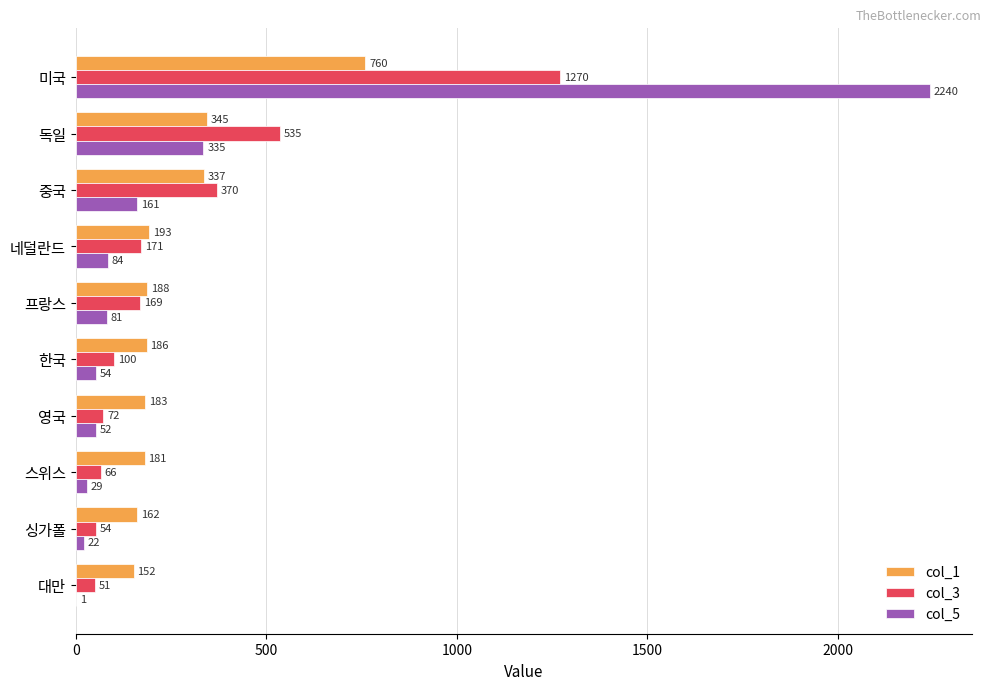

Where is col_1 nearest to the value 456?

독일